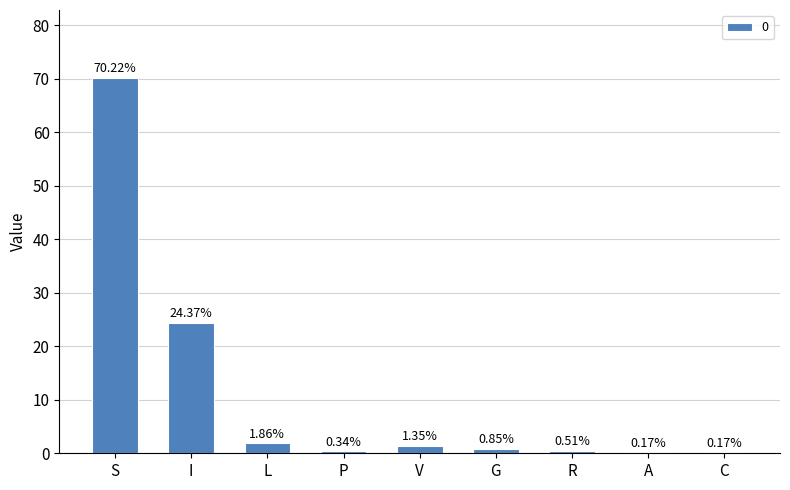

Count the number of data series in this chart.

1